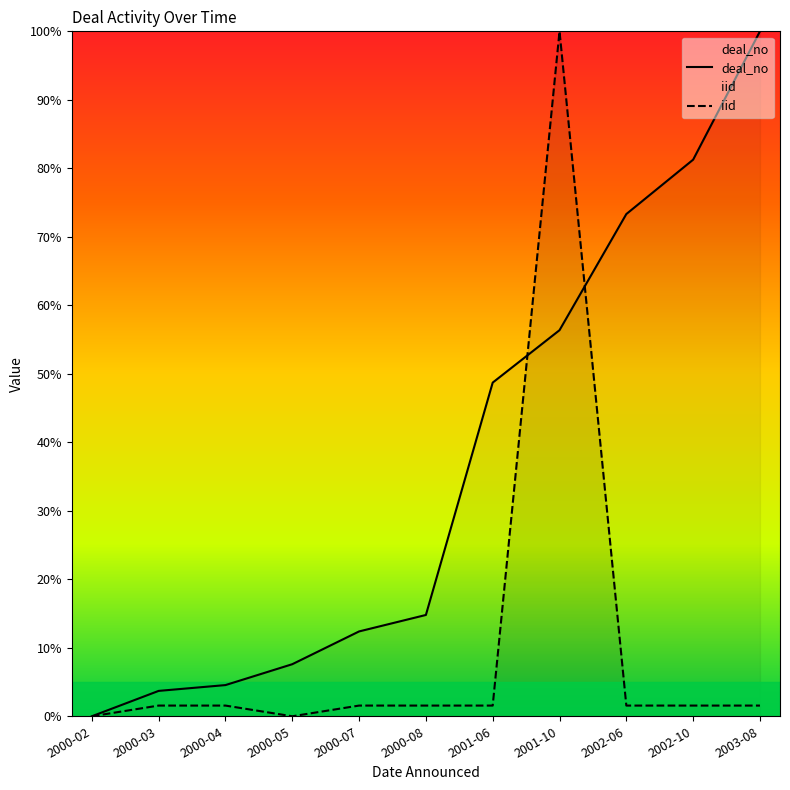

At which category is the sum across all series the highest?

2001-10